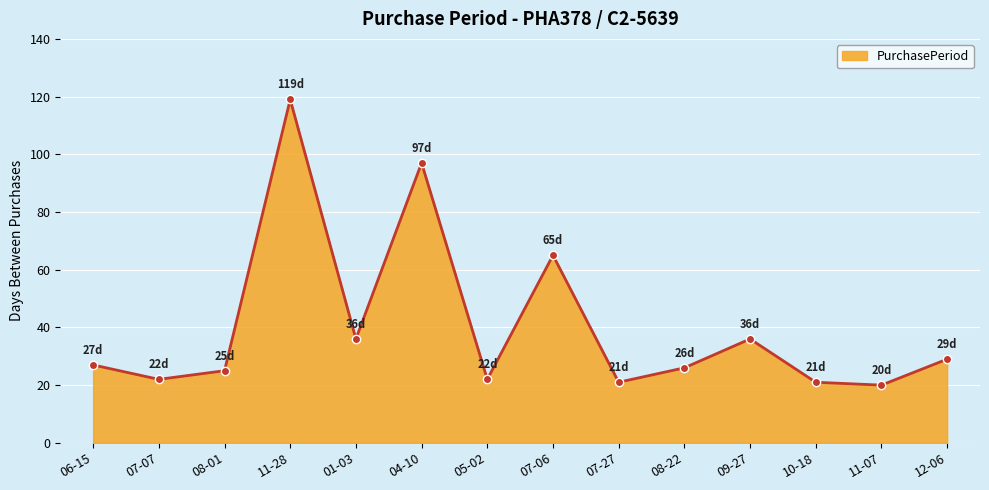

Is it true that the value at 10-18 is 21?

True